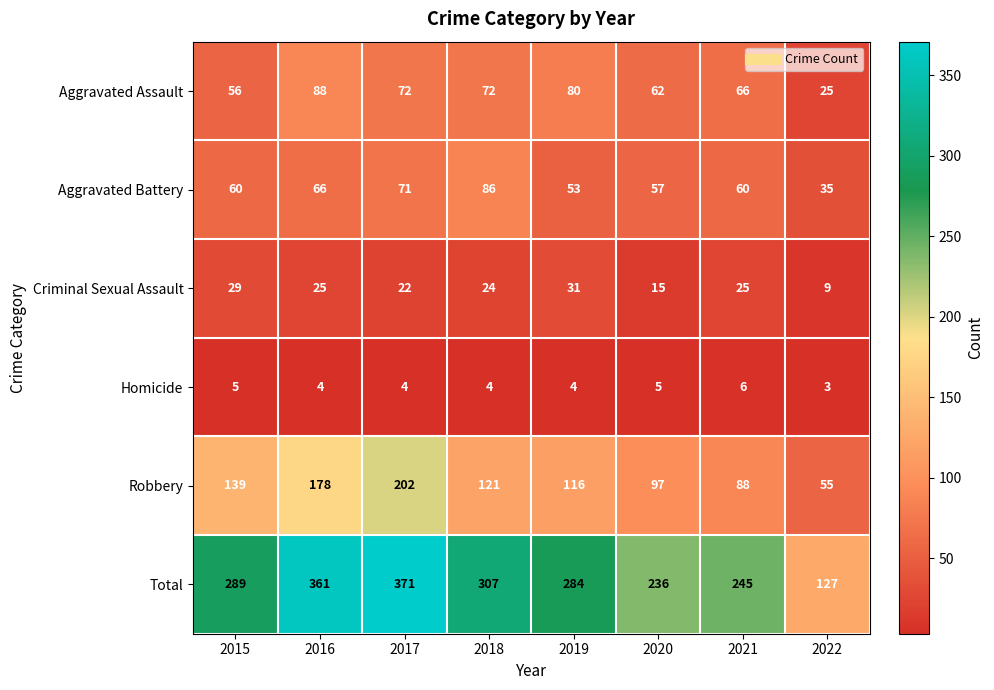

What is the smallest value displayed?

3